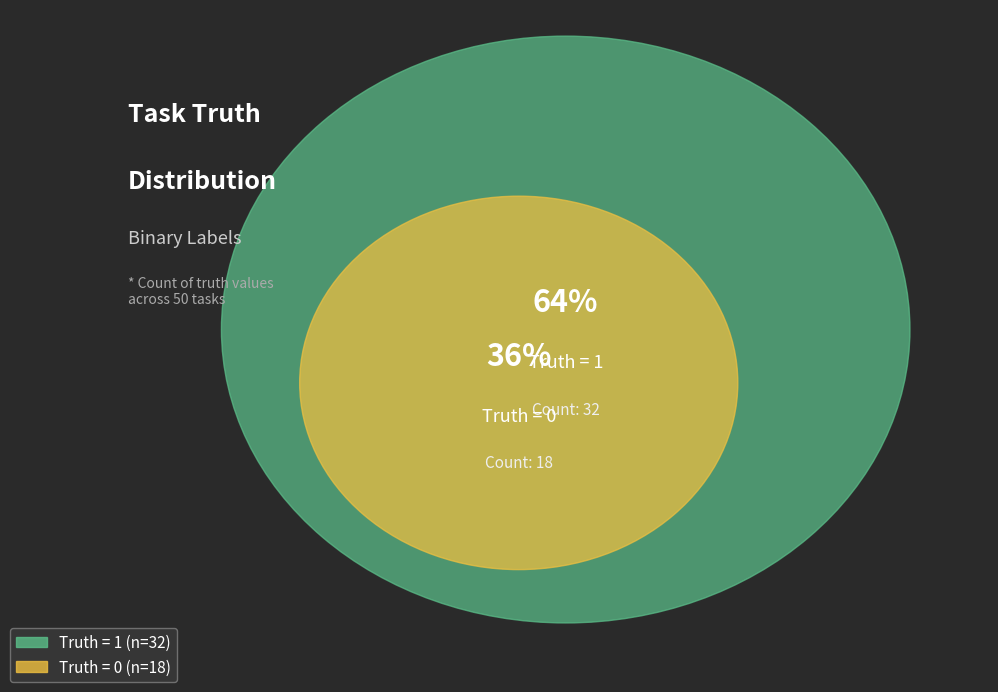

Combined, do Truth = 0 and Truth = 1 account for over 50%?

Yes